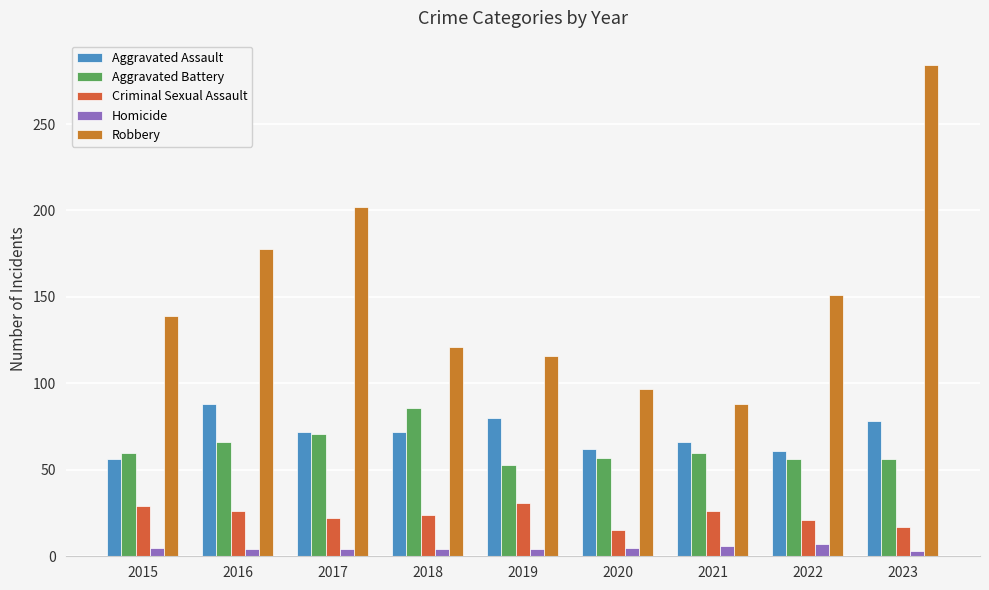

How many series are shown in this chart?

5